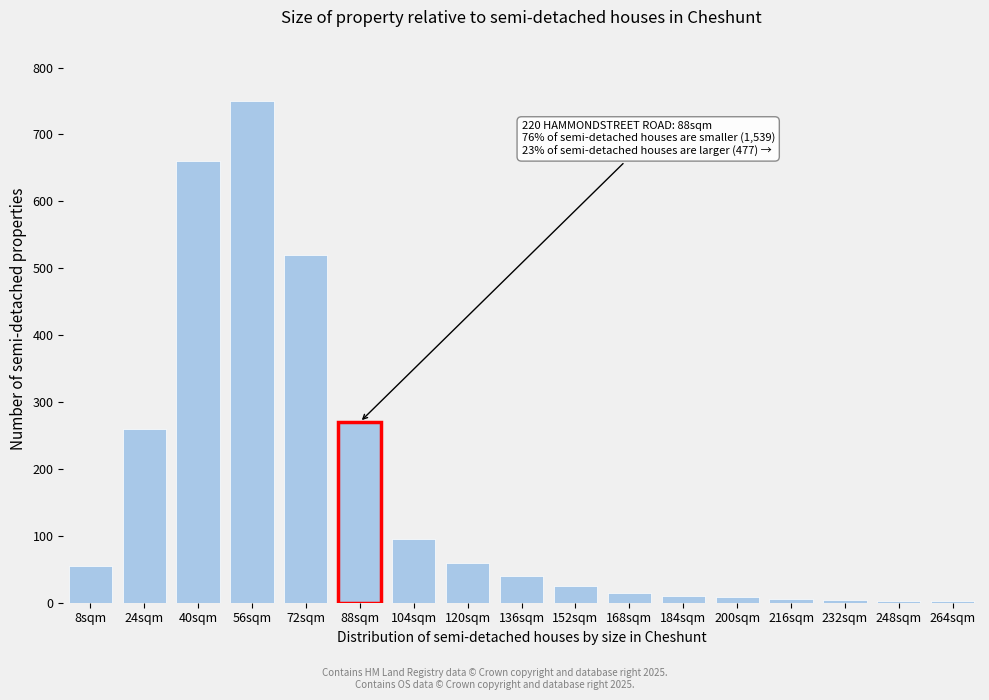

What is the ratio of the value at 120sqm to the value at 8sqm?

1.1